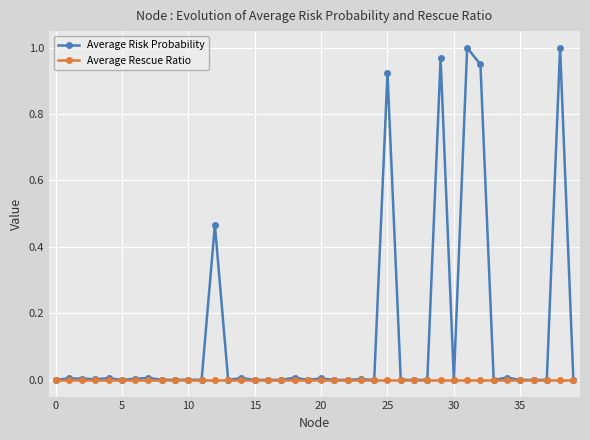

Rank the series by their maximum value, from highest to lowest.

Average Risk Probability, Average Rescue Ratio